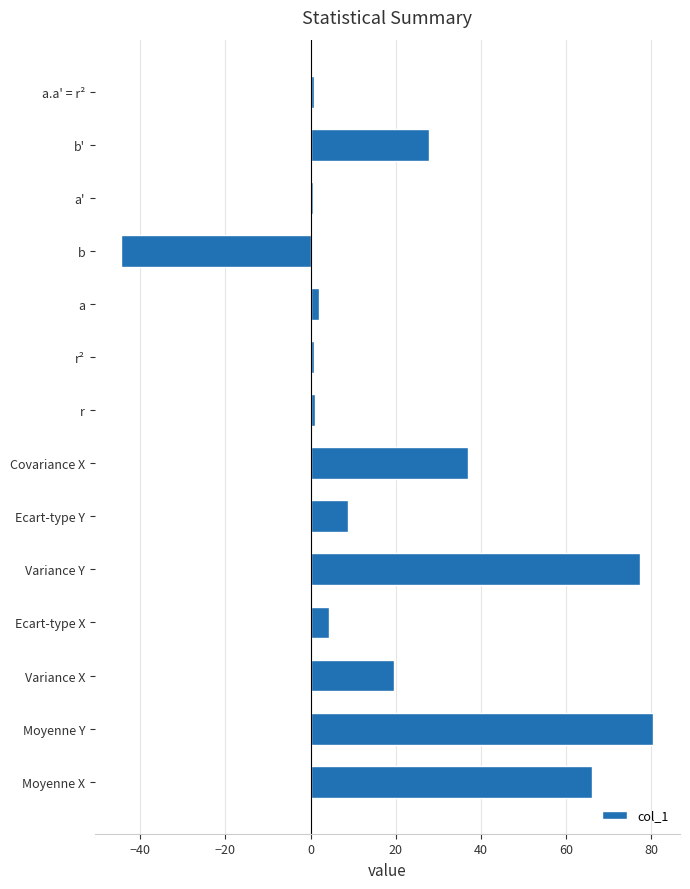

Where is the data nearest to the value 18?

Variance X